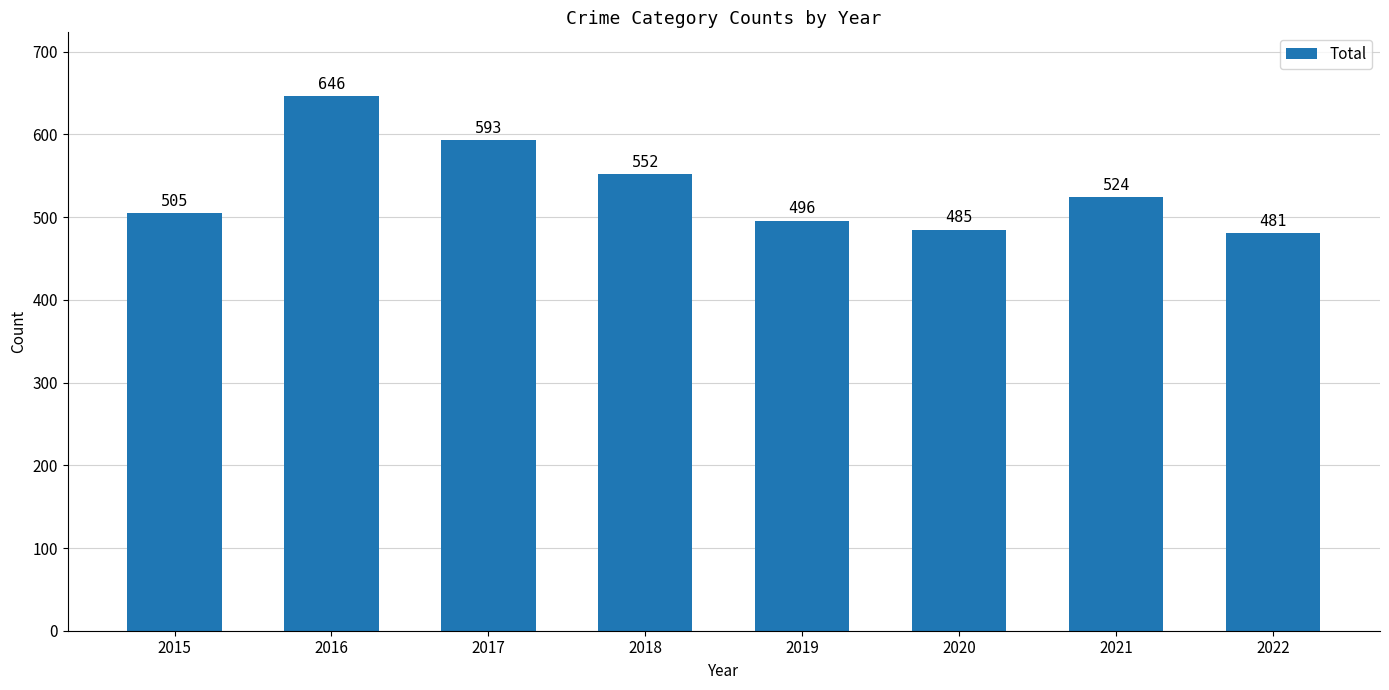

List the labels in order of value, smallest first.

2022, 2020, 2019, 2015, 2021, 2018, 2017, 2016